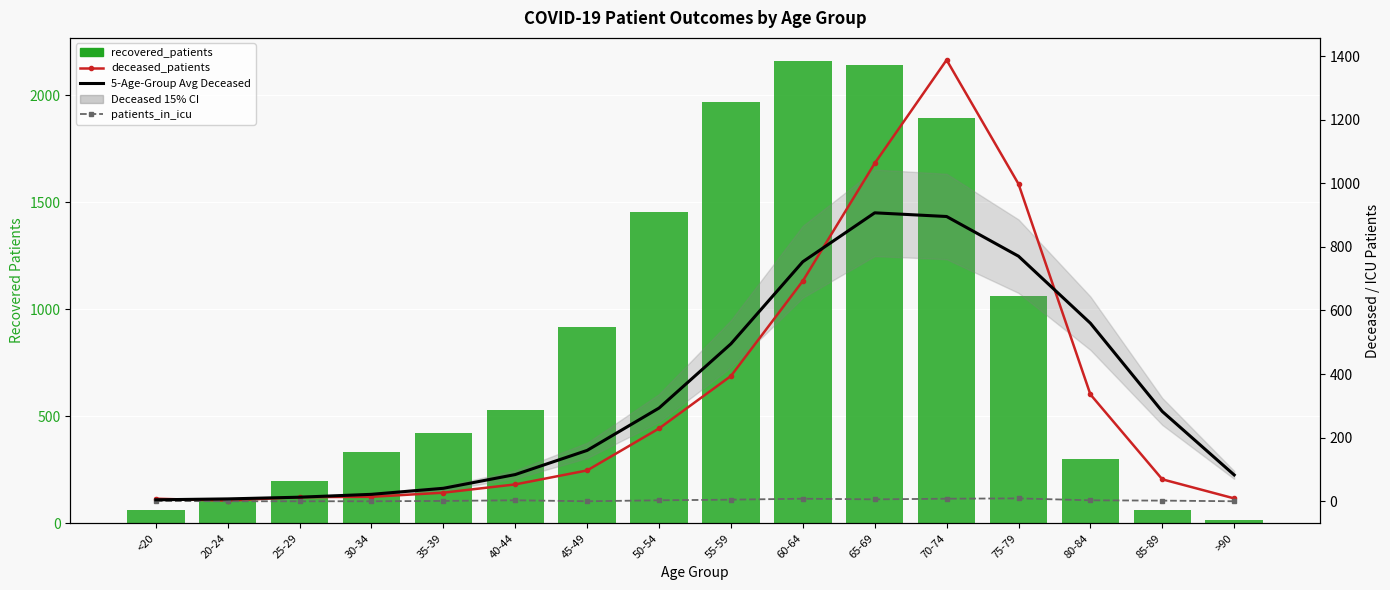

List the series in order of their peak value, lowest first.

patients_in_icu, 5-Age-Group Avg Deceased, deceased_patients, recovered_patients